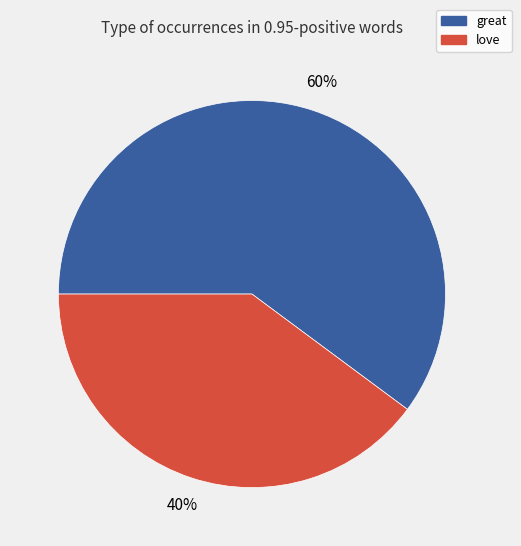

To the nearest percent, what is the average slice percentage?

50%